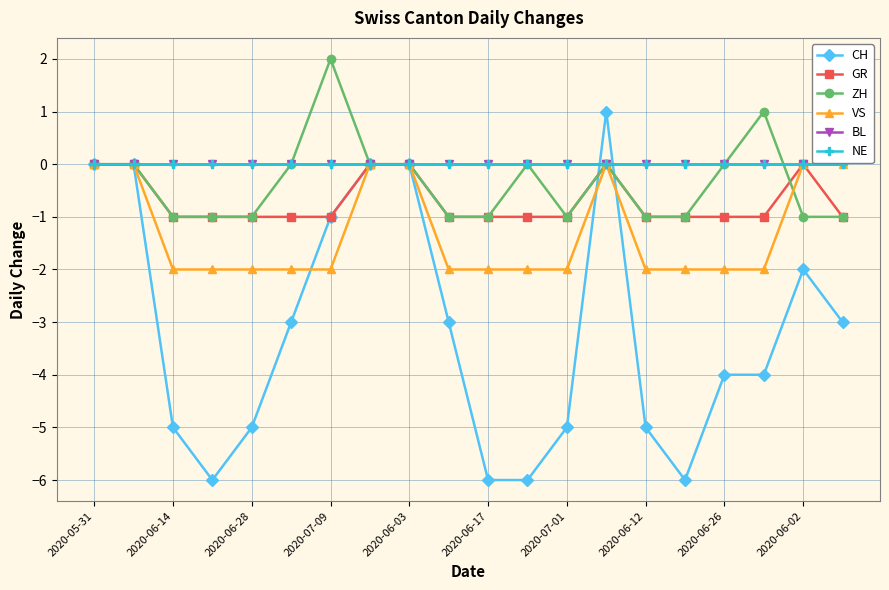

At which category does CH reach its first local peak?

13